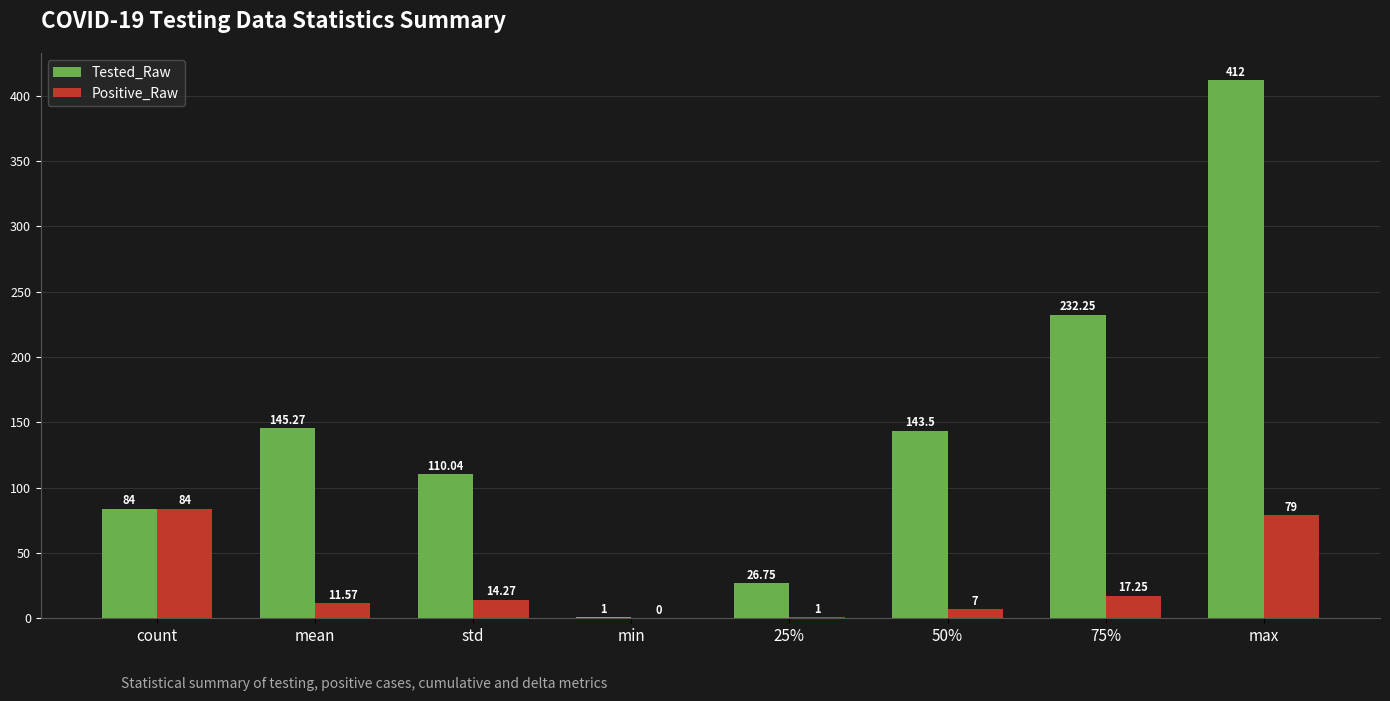

What is the average value of the Positive_Raw series?

26.8